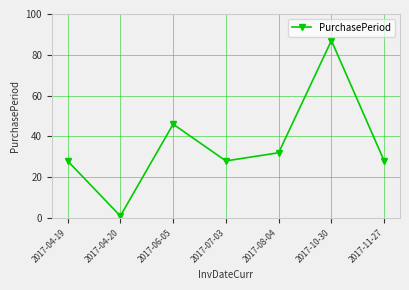

Is it true that the value at 2017-04-20 is 1?

True